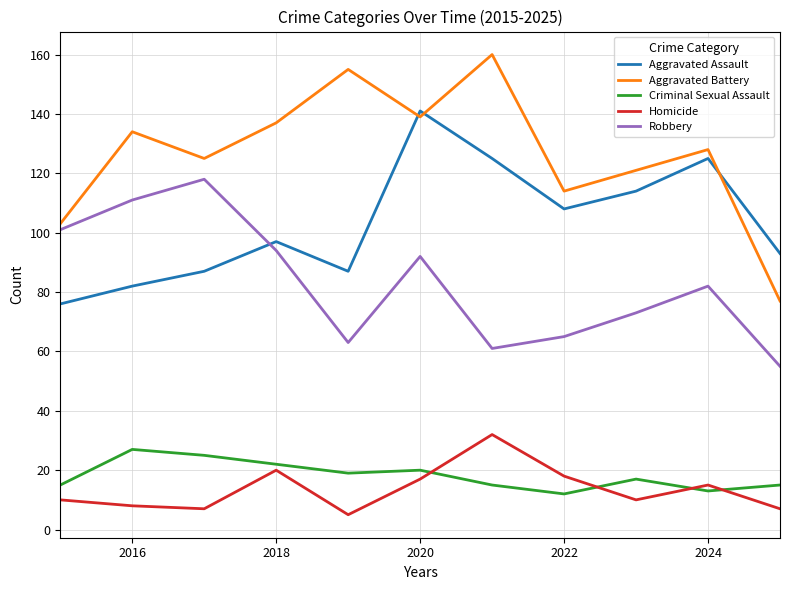

At how many categories does at least one series exceed 56?

11